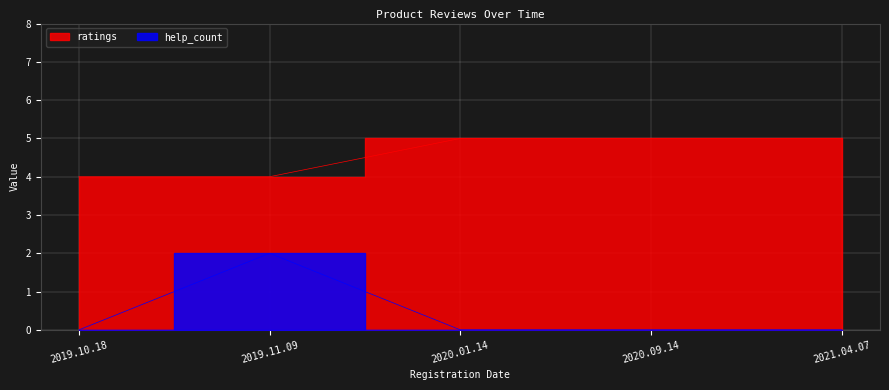

What is the sum of the ratings values at 2019.10.18 and 2020.09.14?

9